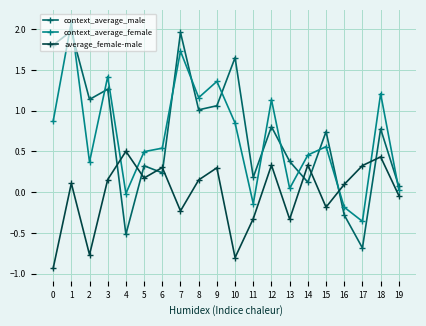

How many values in average_female-male are above zero?

12